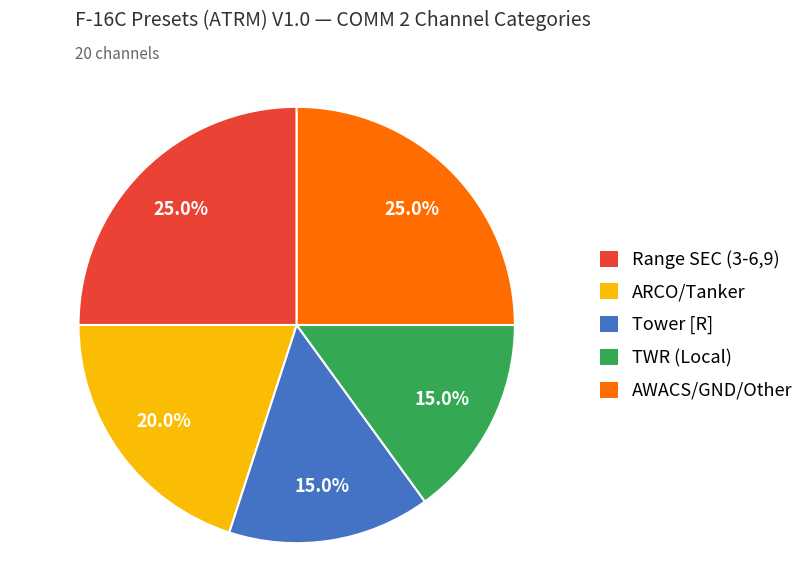

Does any single category account for the majority?

No